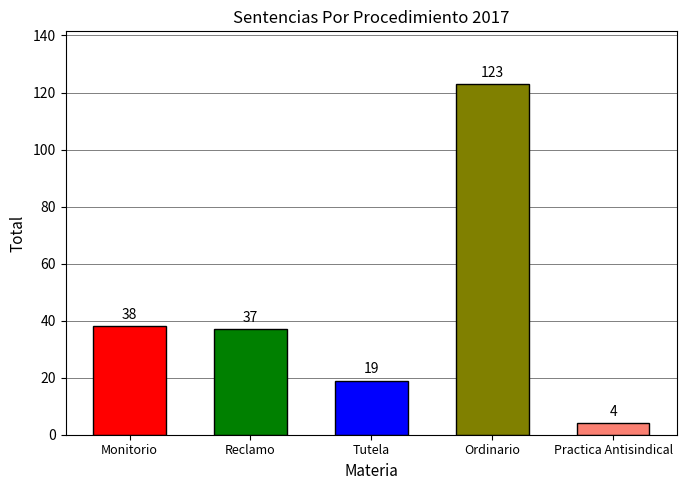

Reading left to right, list all the values displayed in this chart.

Monitorio=38	Reclamo=37	Tutela=19	Ordinario=123	Practica Antisindical=4